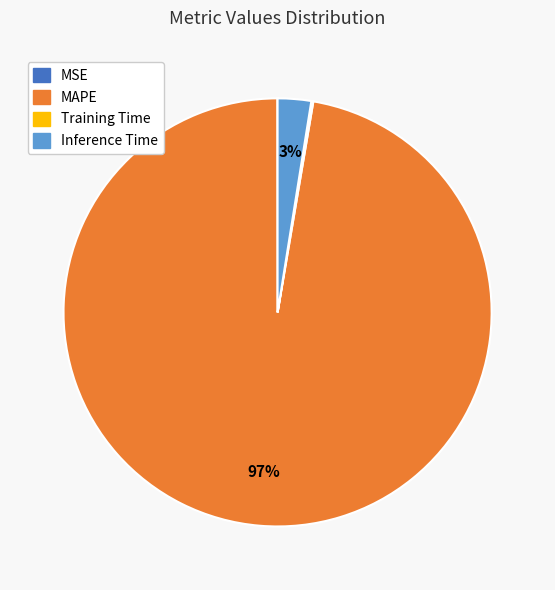

To the nearest percent, what is the average slice percentage?

25%